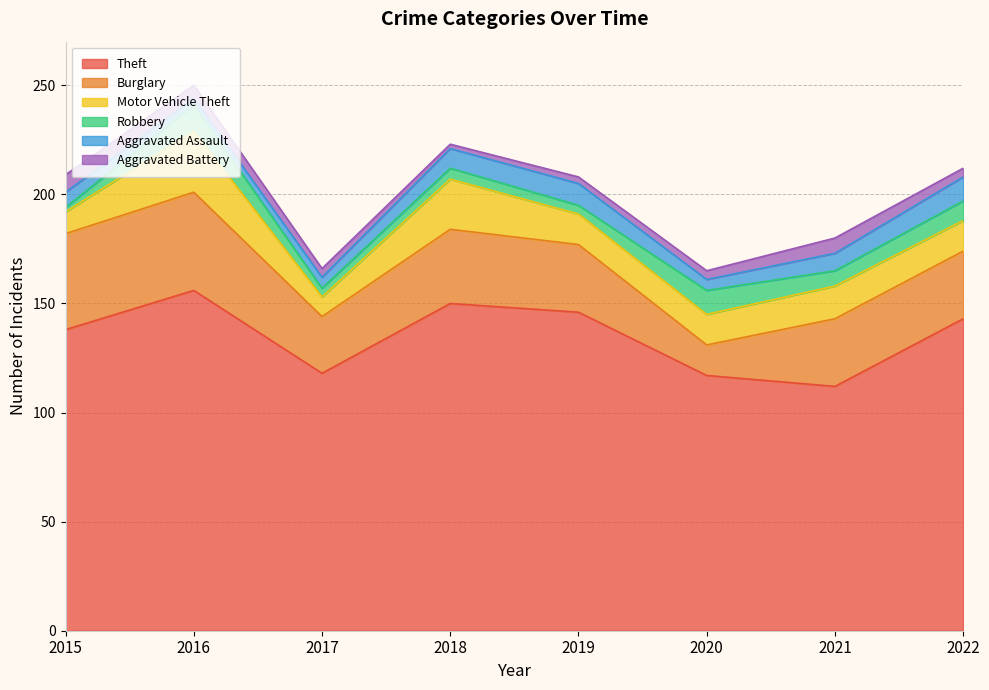

The Burglary series shows 26 at 2017. True or false?

True